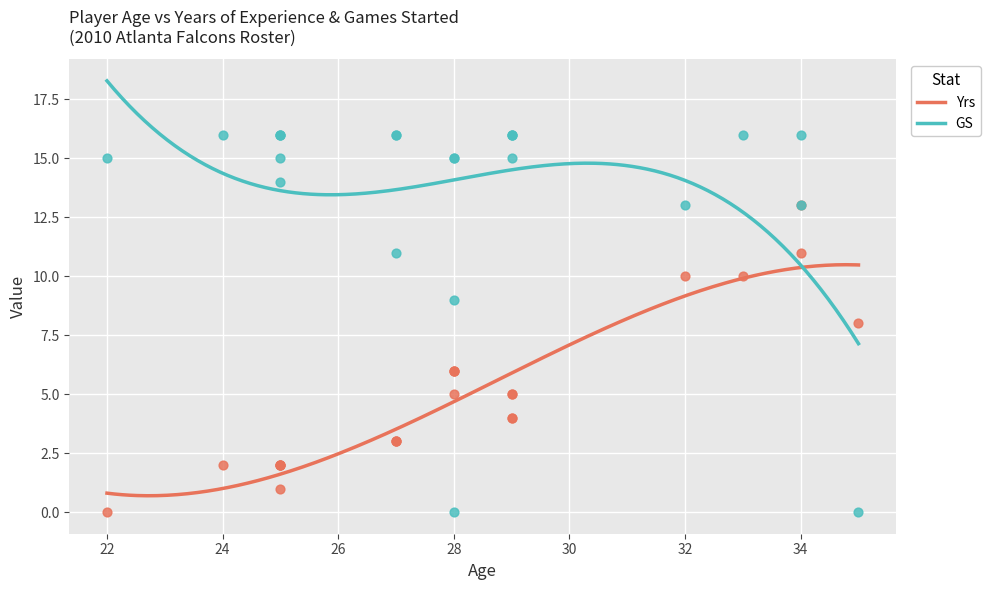

Which series contains the highest Y value?

GS